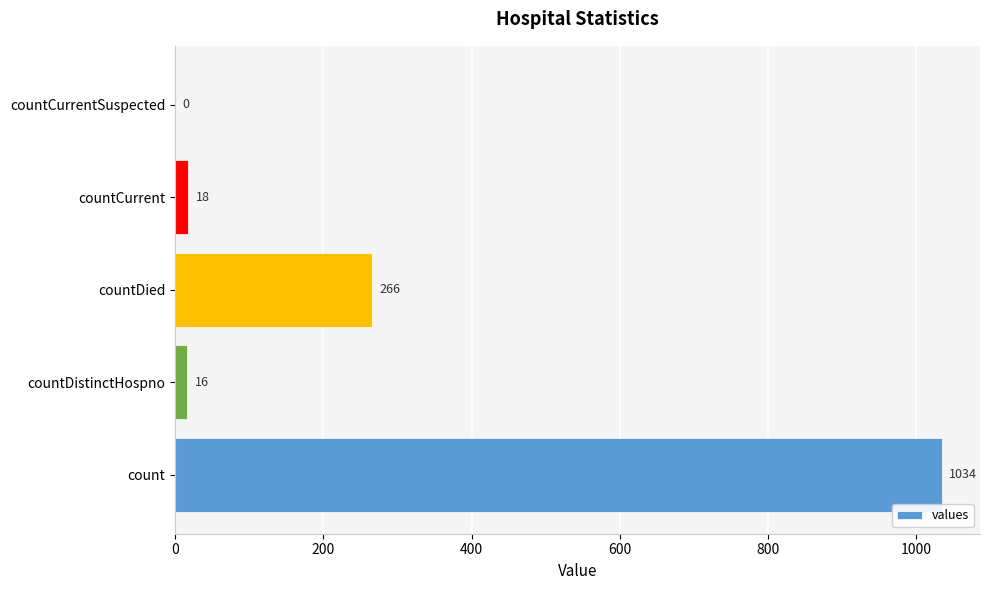

What is the change in value from count to countDistinctHospno?

-1018